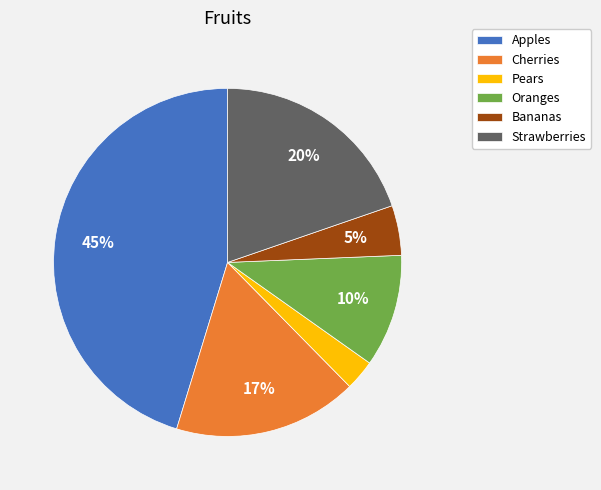

To the nearest percent, what is the difference between the largest and smallest slice percentages?

42%